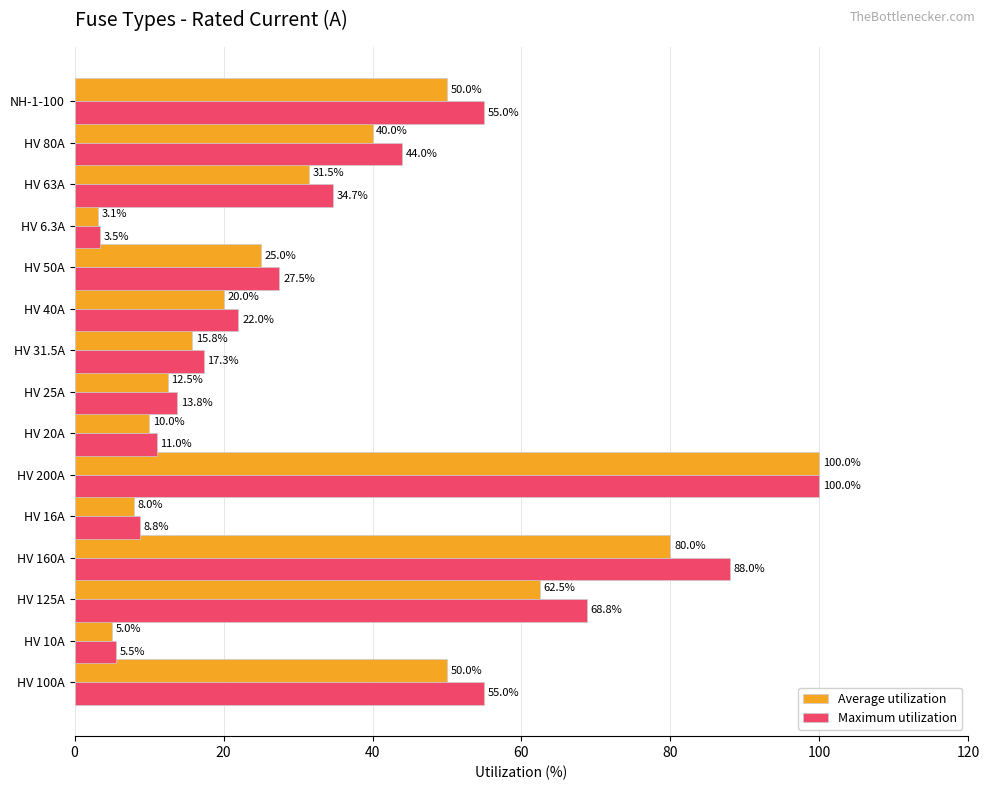

What value does the Maximum utilization series have at HV 100A?

55.0